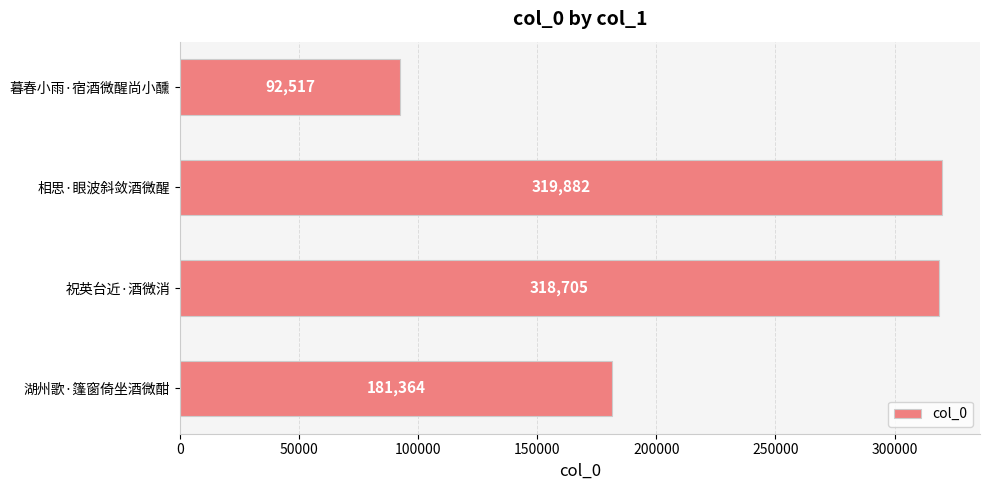

The value at 暮春小雨·宿酒微醒尚小醺 is 92517. True or false?

True